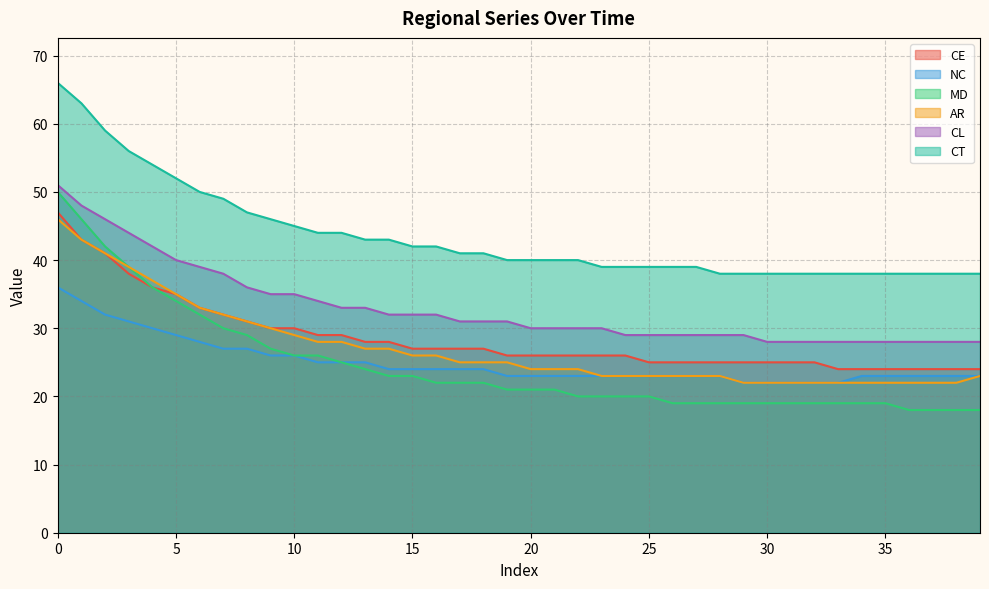

What is the minimum value for CE?

24